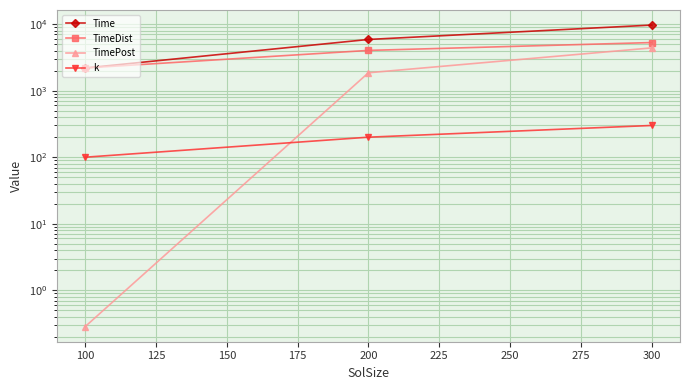

What are all the series names shown in the legend?

Time, TimeDist, TimePost, k